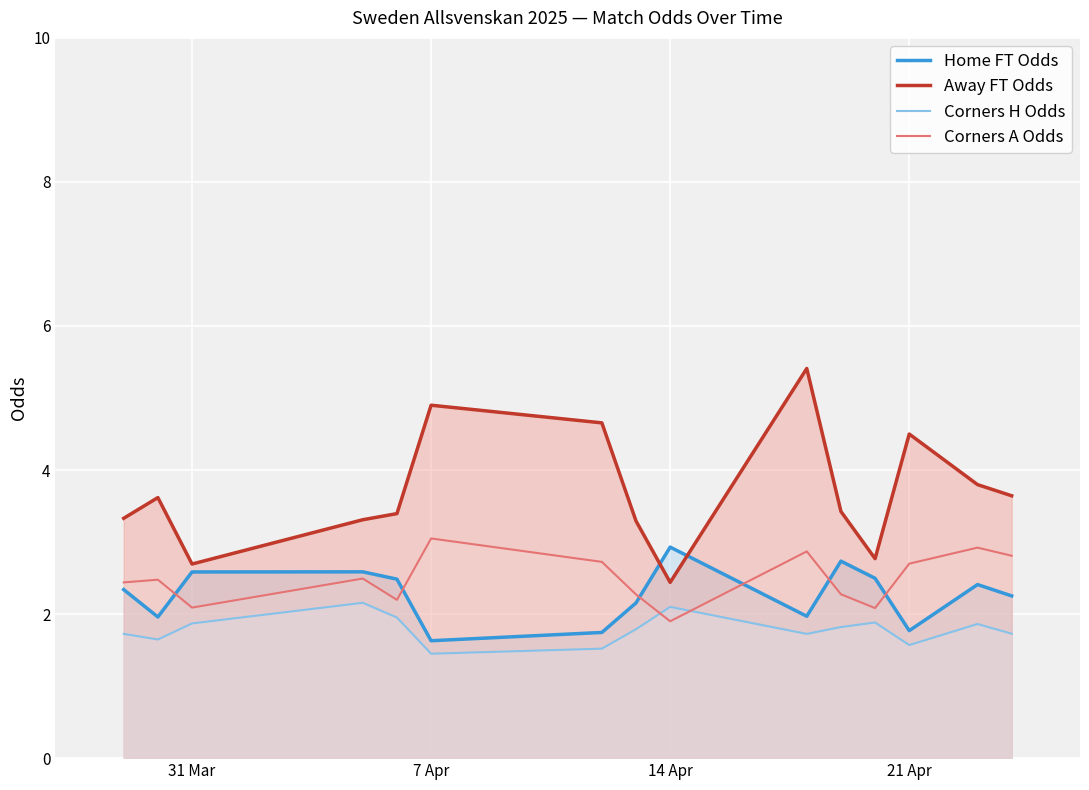

Does the chart display data point markers on the line(s)?

No